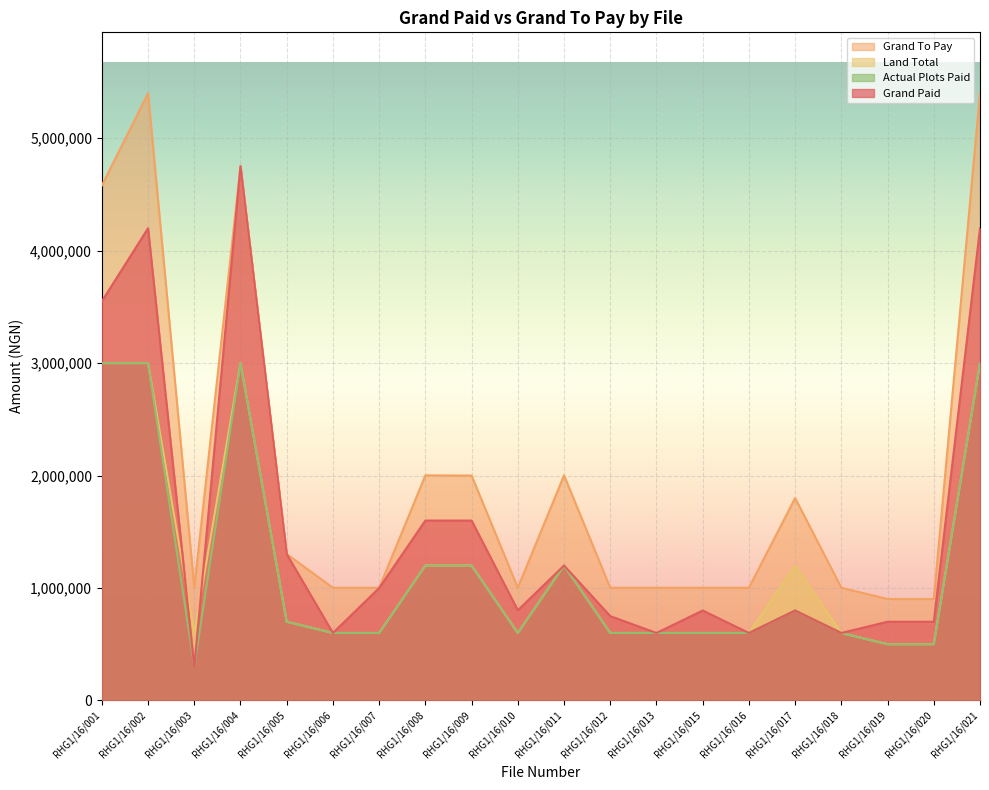

How many lines are shown in the chart?

4